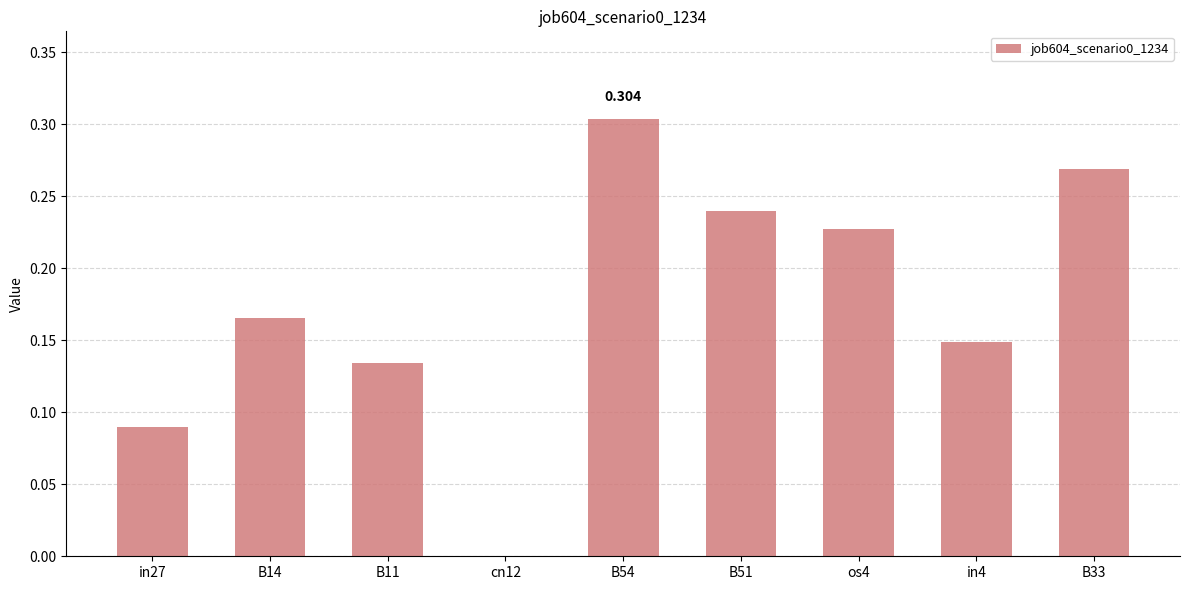

What is the value of the 3rd bar from the left?

0.1